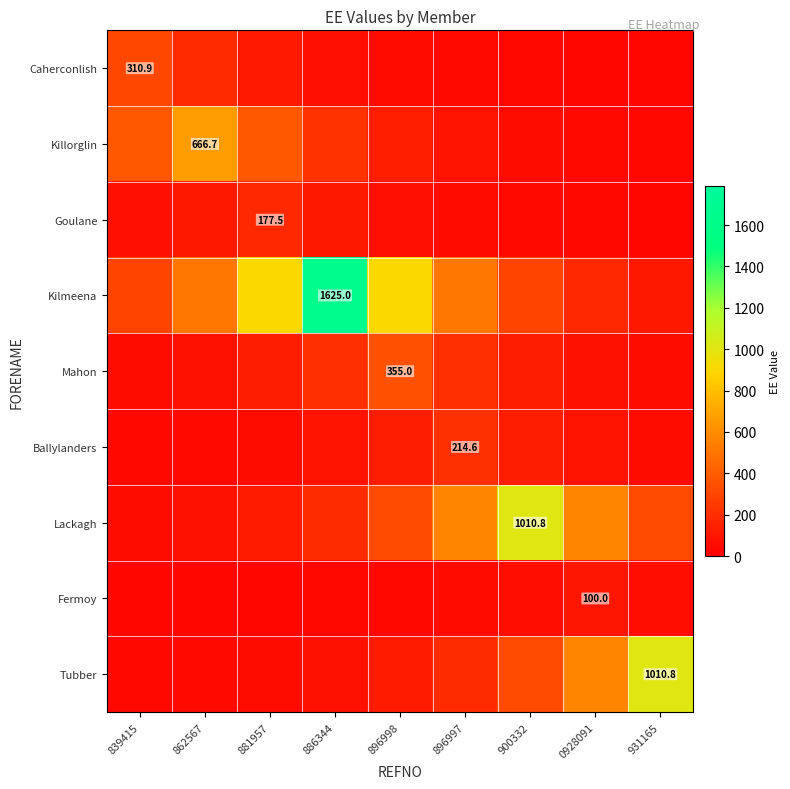

Which series has the largest range (max minus min)?

Kilmeena